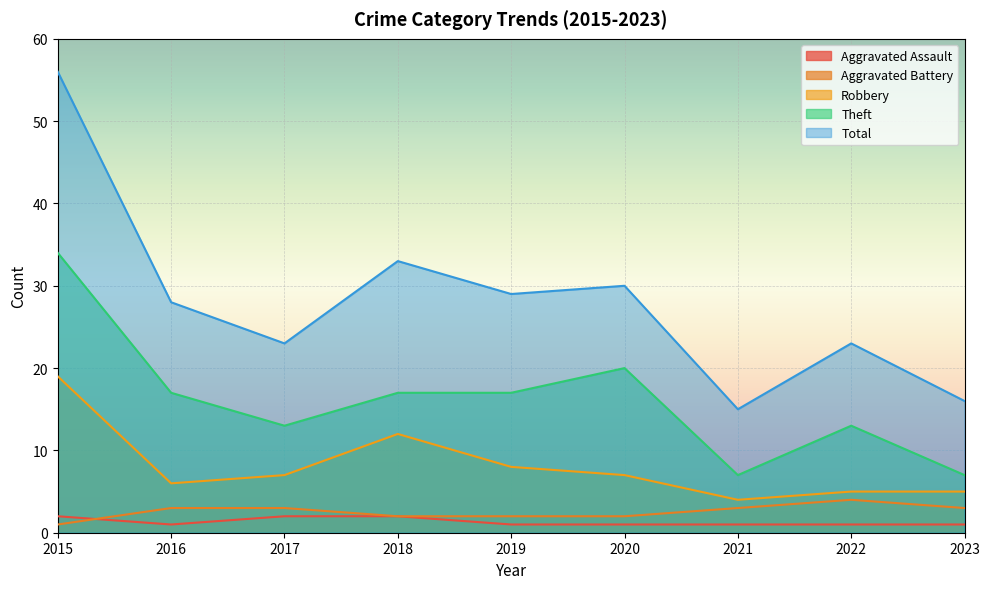

Where does the Aggravated Battery series first go above 3?

2022